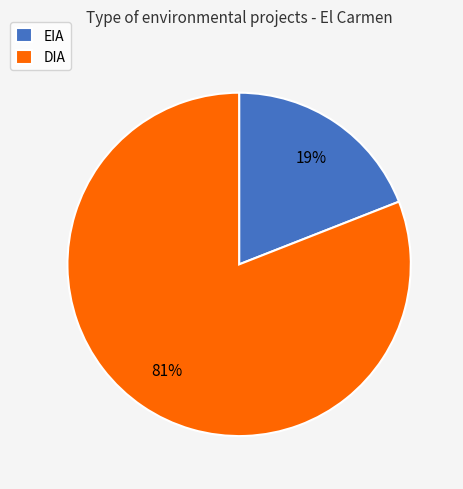

Is there any slice that represents more than half of the pie?

Yes